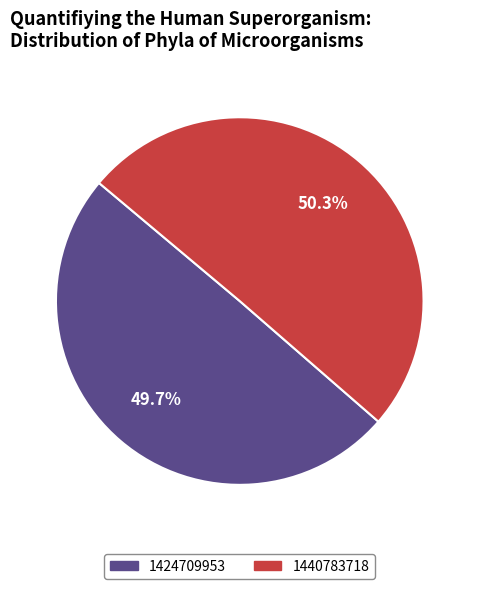

Which has a higher value, 1424709953 or 1440783718?

1440783718